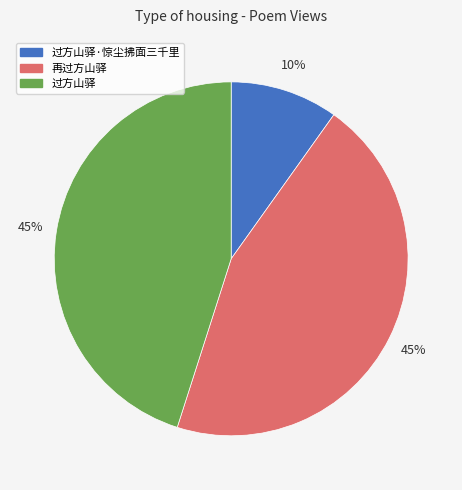

Count the number of slices in the pie.

3